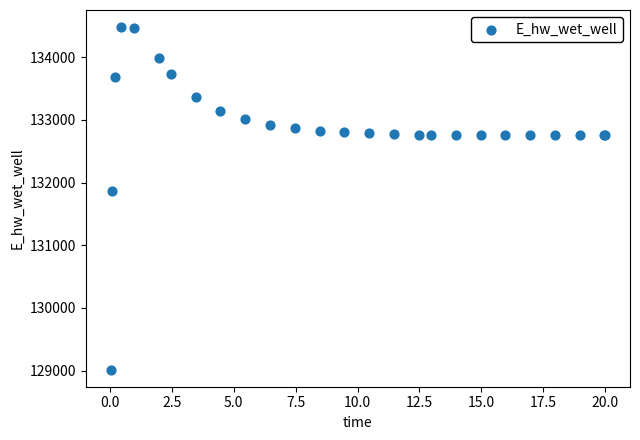

What Y value in the scatter plot is closest to 131749?

131867.5